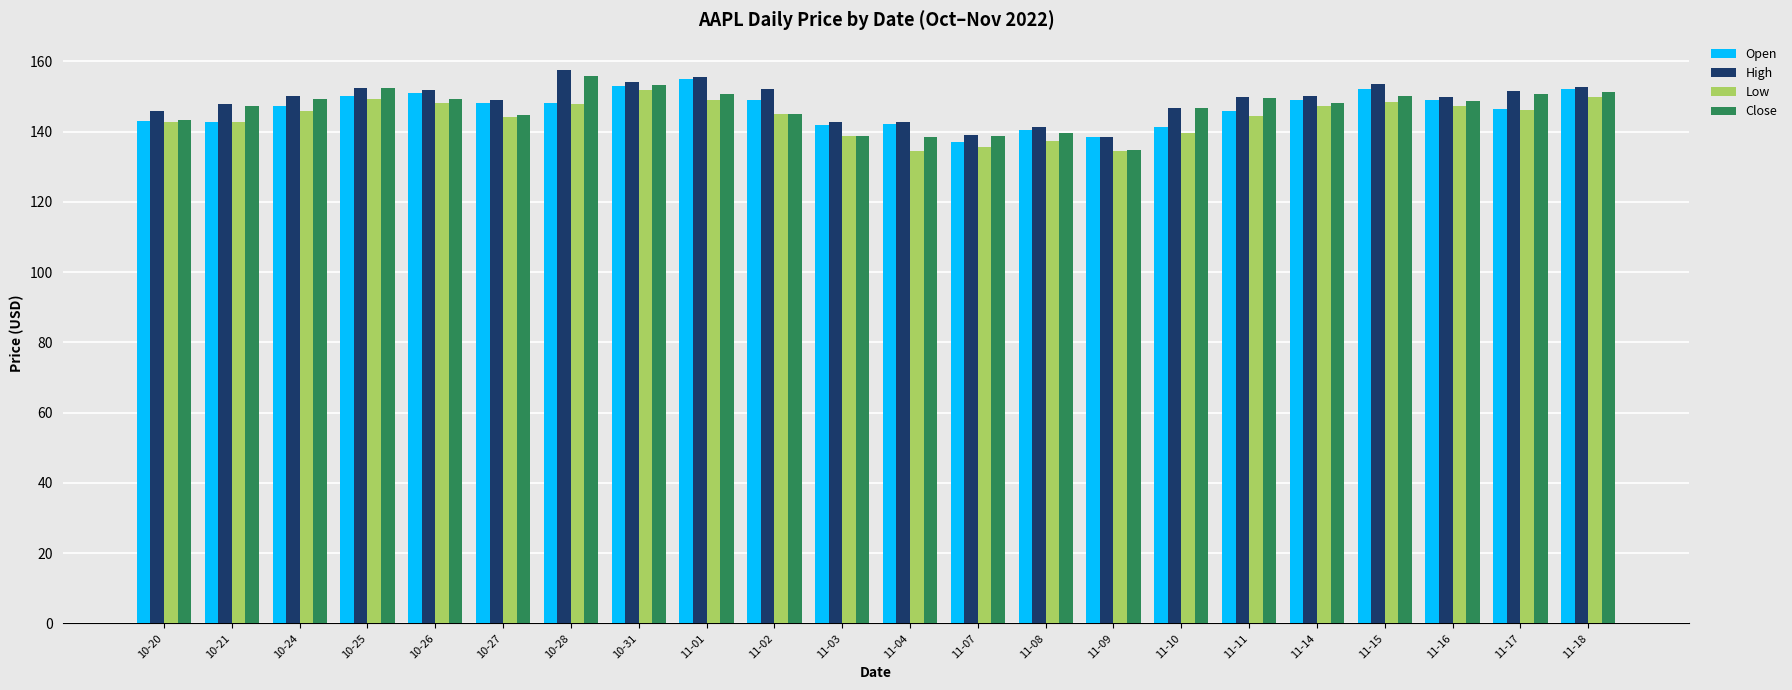

How many bars are there in each group?

4